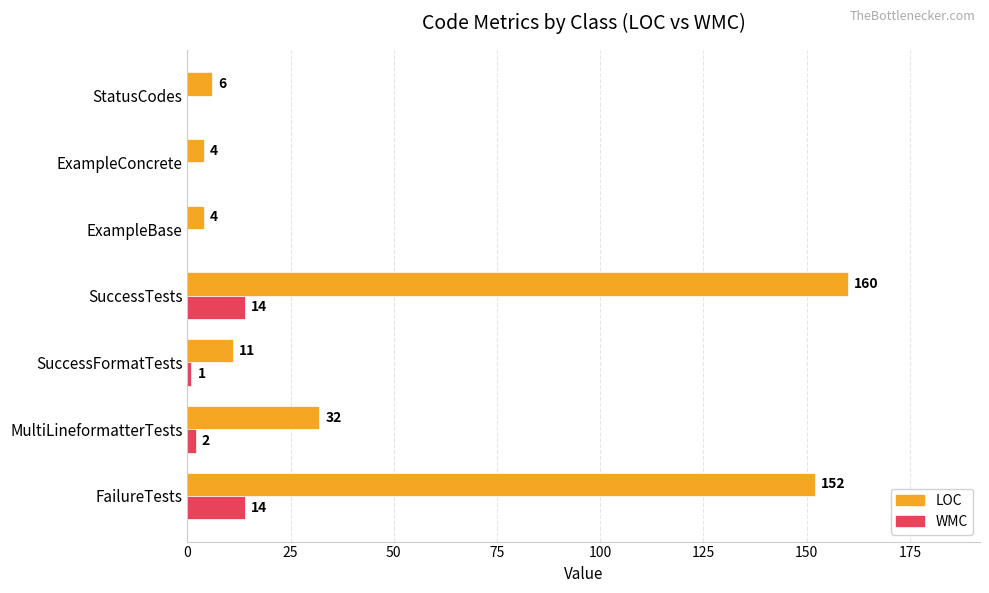

How many distinct data groups are displayed?

2